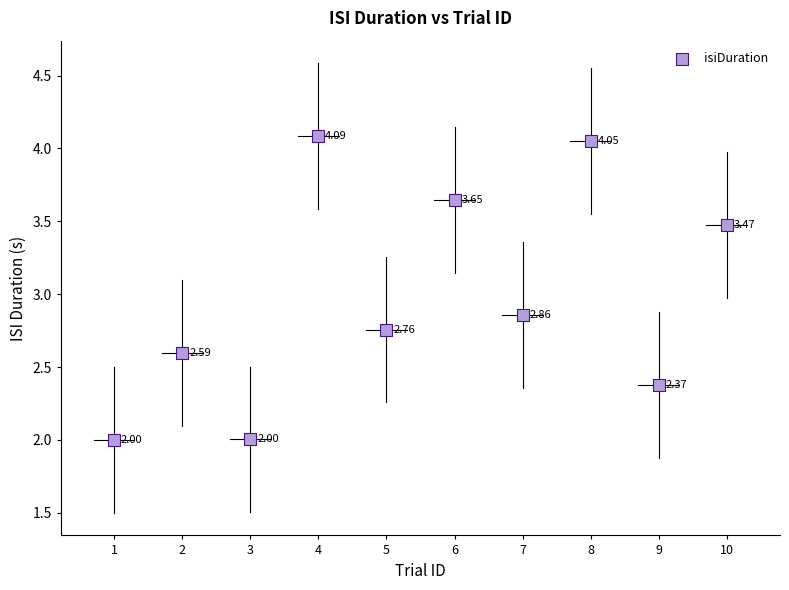

What is the average Y value?

3.0